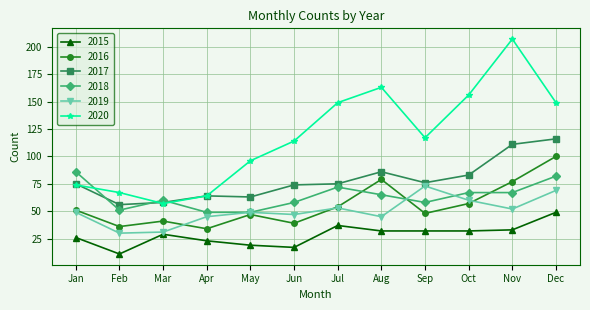

Between which two adjacent categories do 2016 and 2018 first intersect?

Jul and Aug